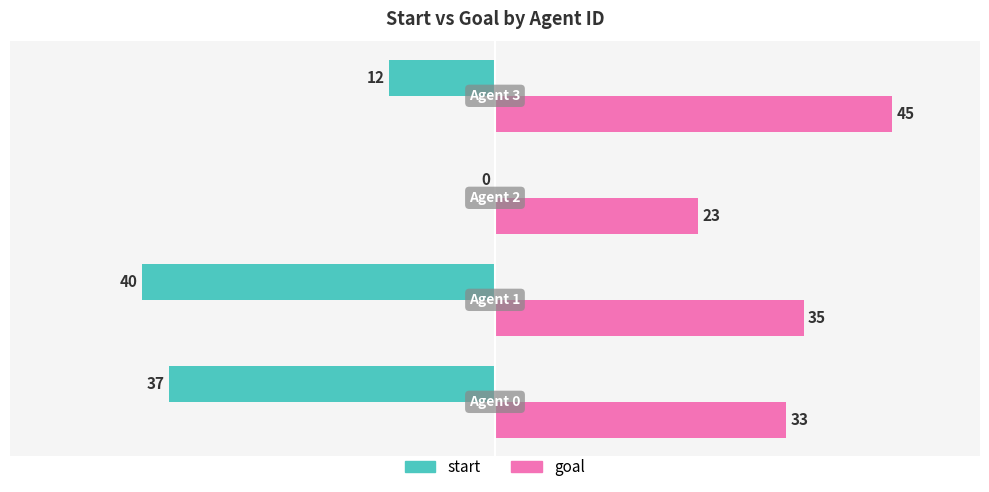

How many series are shown in this chart?

2